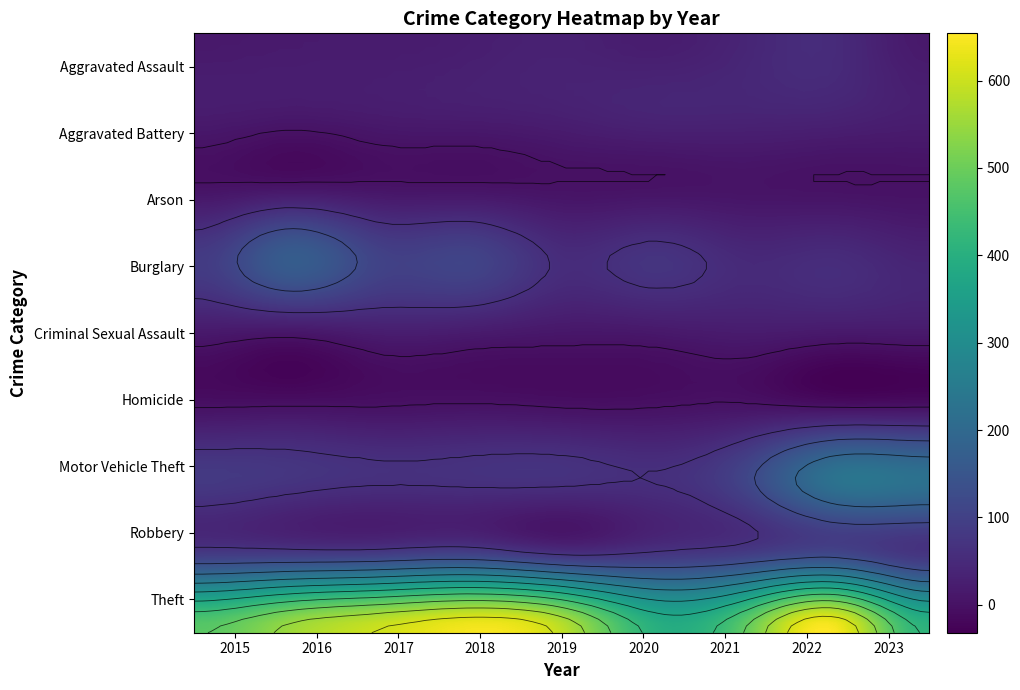

What is the highest value of the Motor Vehicle Theft series?

227